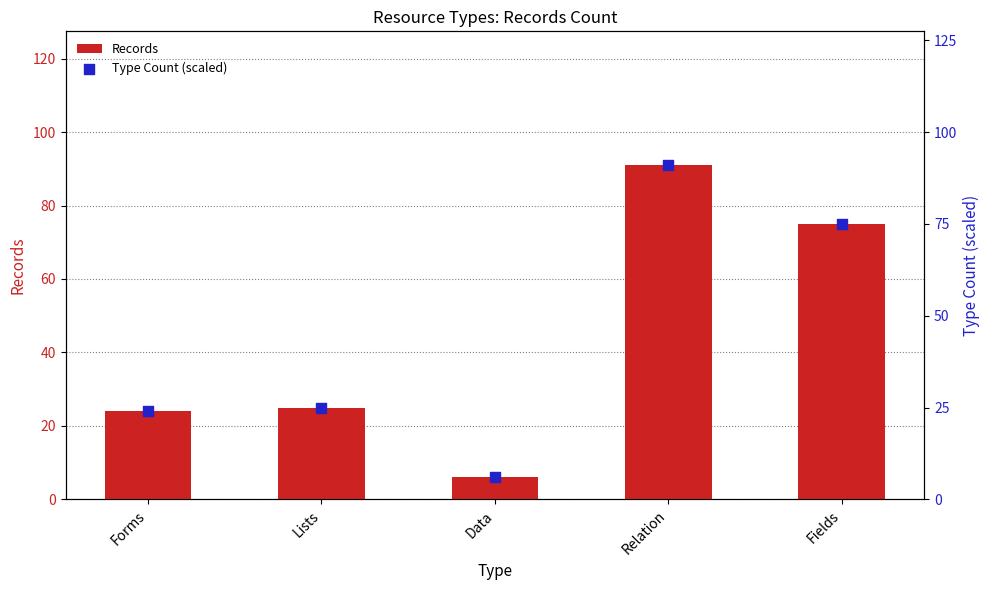

At which category is the sum across all series the highest?

Relation